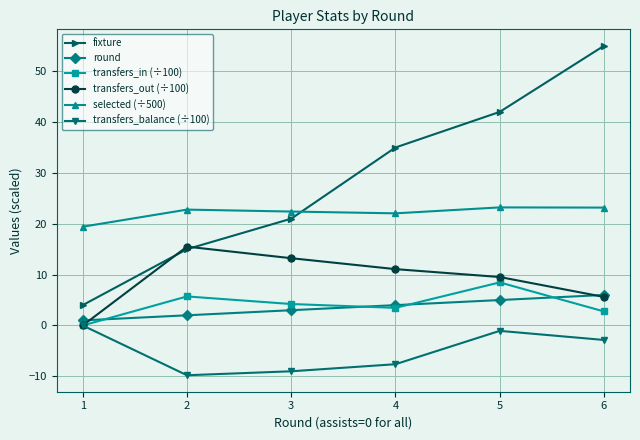

True or false: fixture has a value of 55.2 at 4.

False